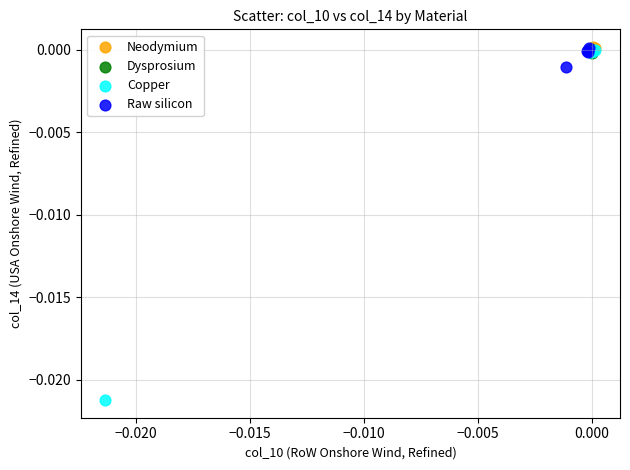

Which series has the largest Y range (max minus min)?

Copper